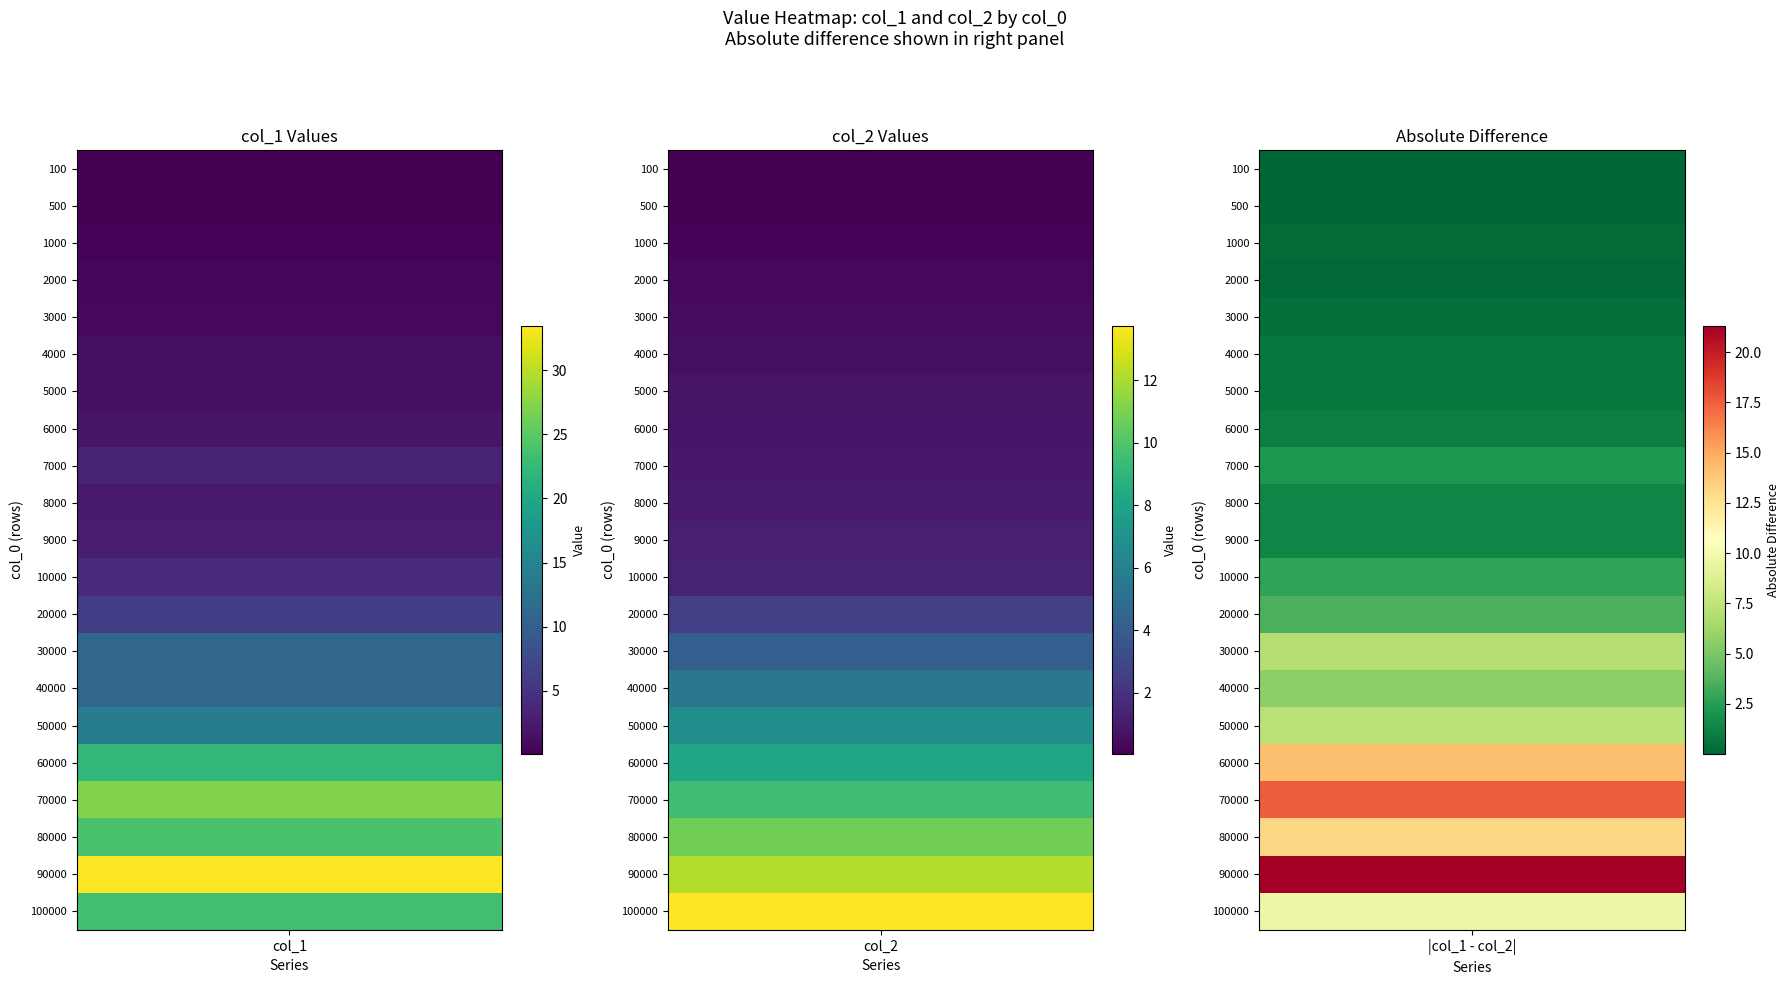

Count the number of data series in this chart.

2